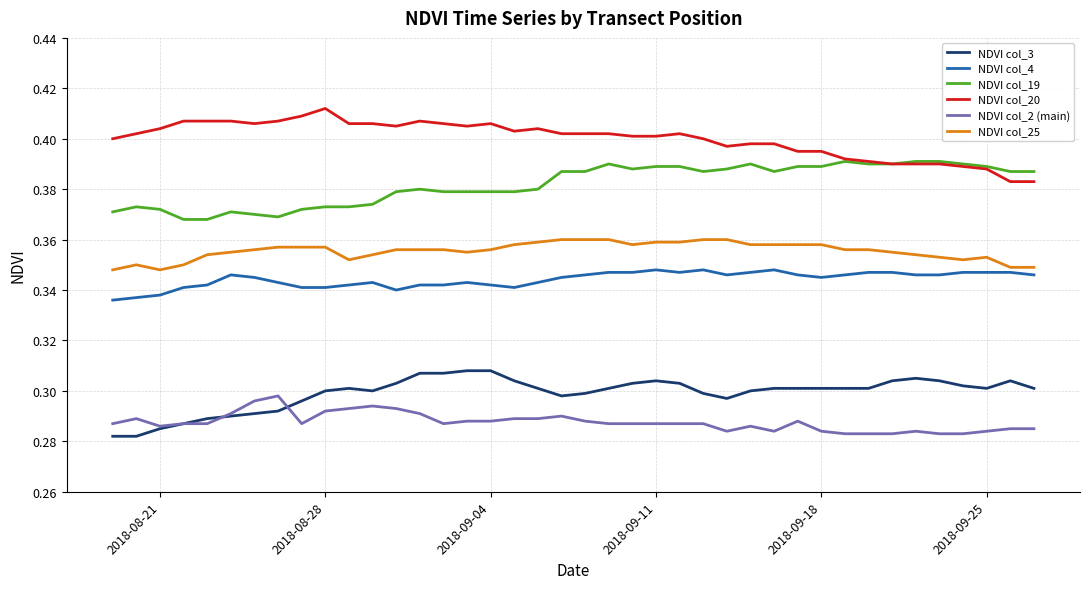

List the series in order of their peak value, highest first.

NDVI col_20, NDVI col_19, NDVI col_25, NDVI col_4, NDVI col_3, NDVI col_2 (main)